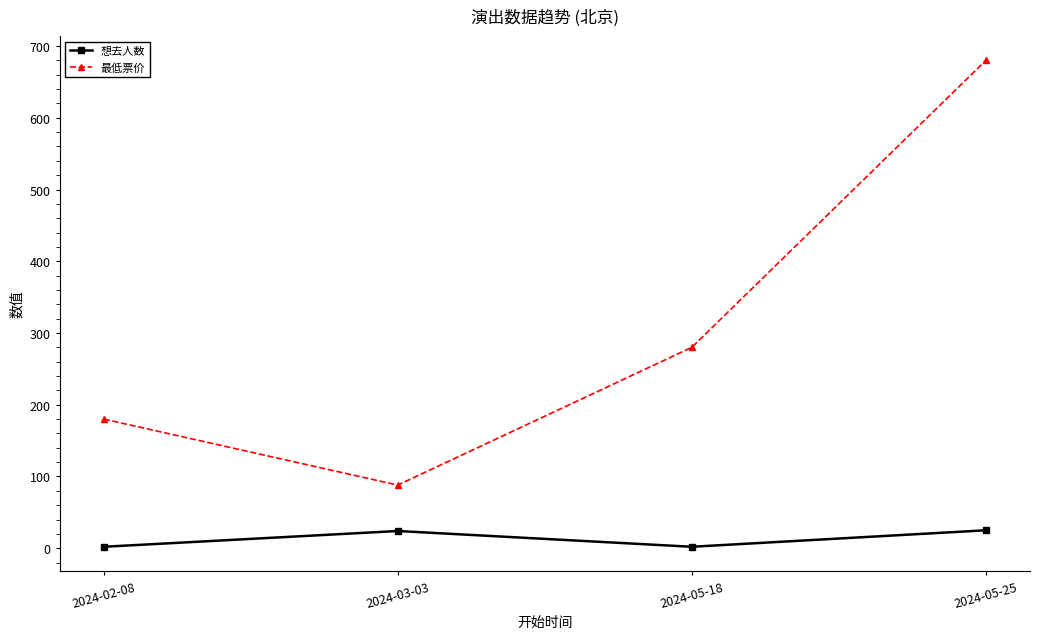

Count the number of data series in this chart.

2